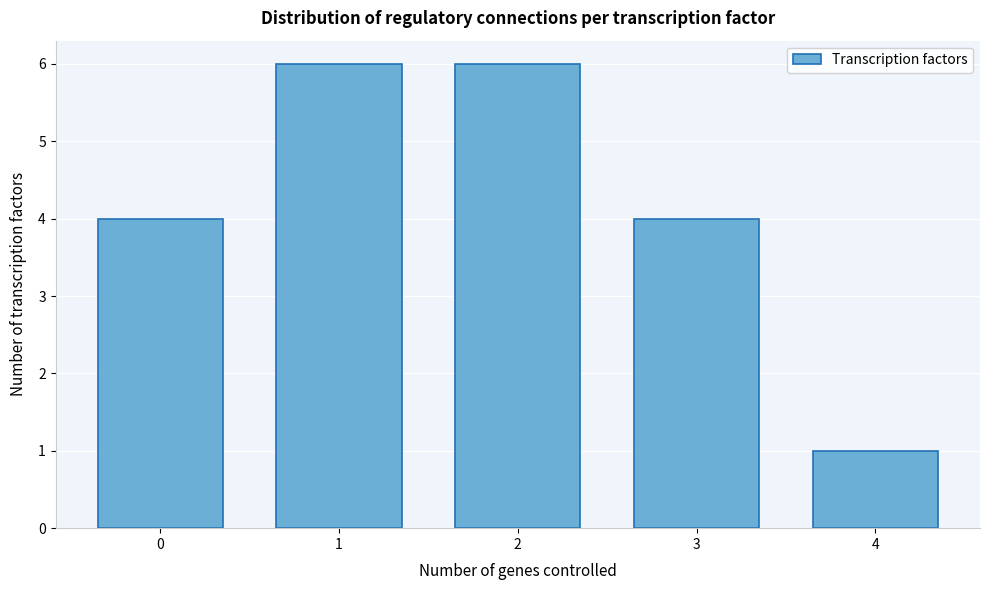

Reading right to left, list all the values displayed in this chart.

4=1	3=4	2=6	1=6	0=4